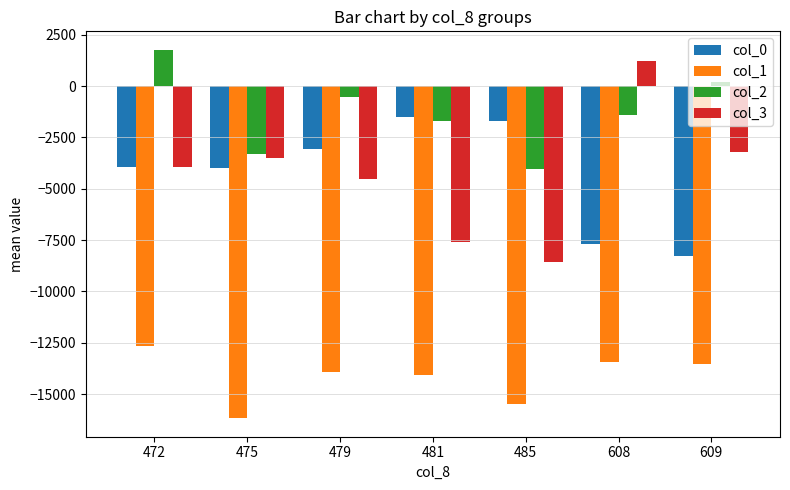

Are the bars horizontal?

No